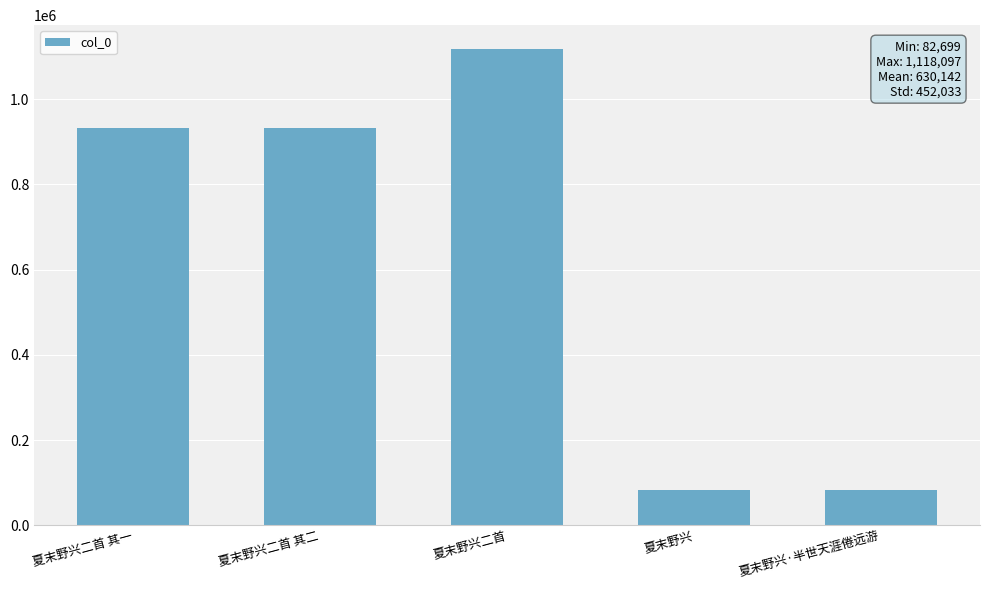

What value does the data have at 夏末野兴?

82699